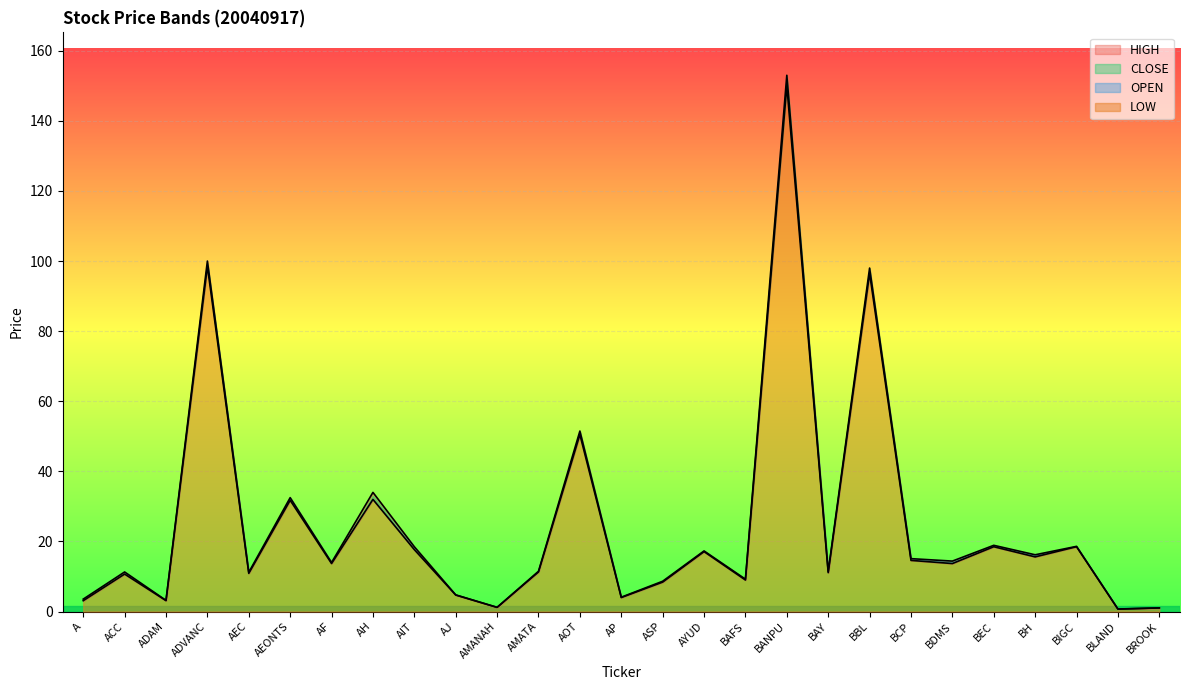

What is the difference between the second highest and second lowest values in the <OPEN> series?

97.5